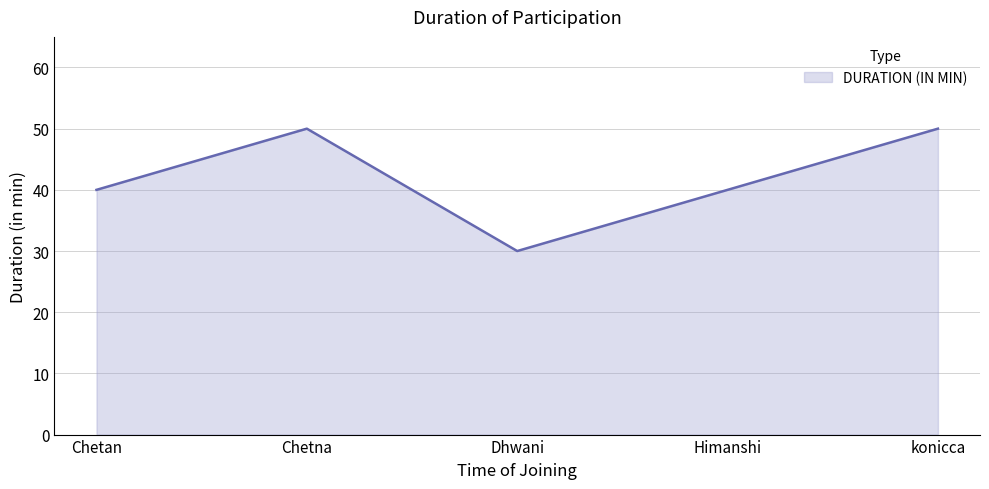

What is the ratio of the value at konicca to the value at Chetna?

1.0